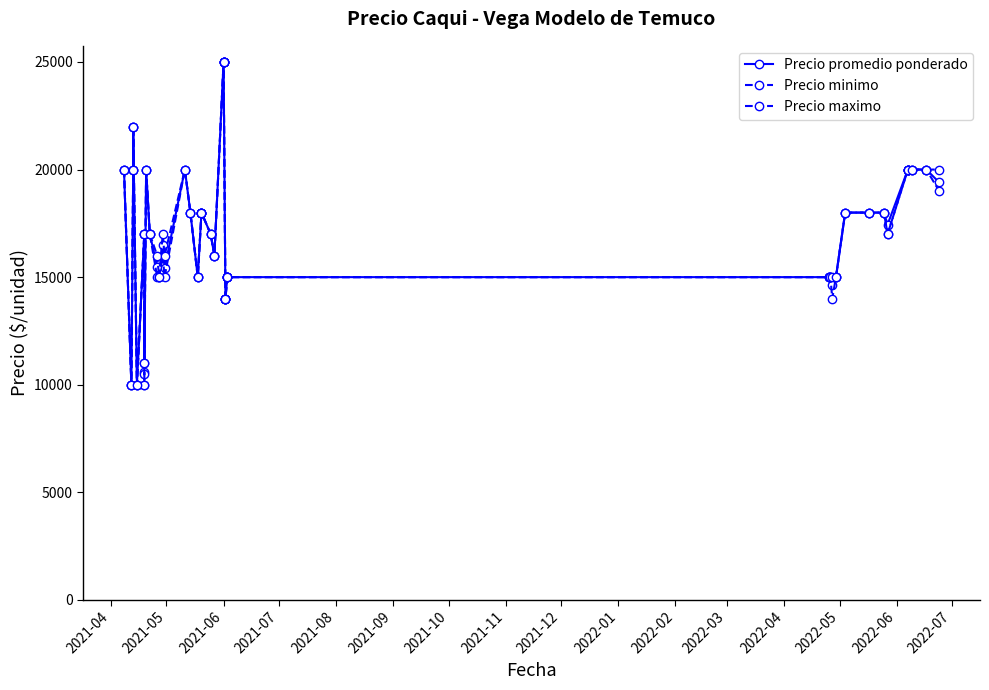

At which category is the sum across all series the highest?

2021-06